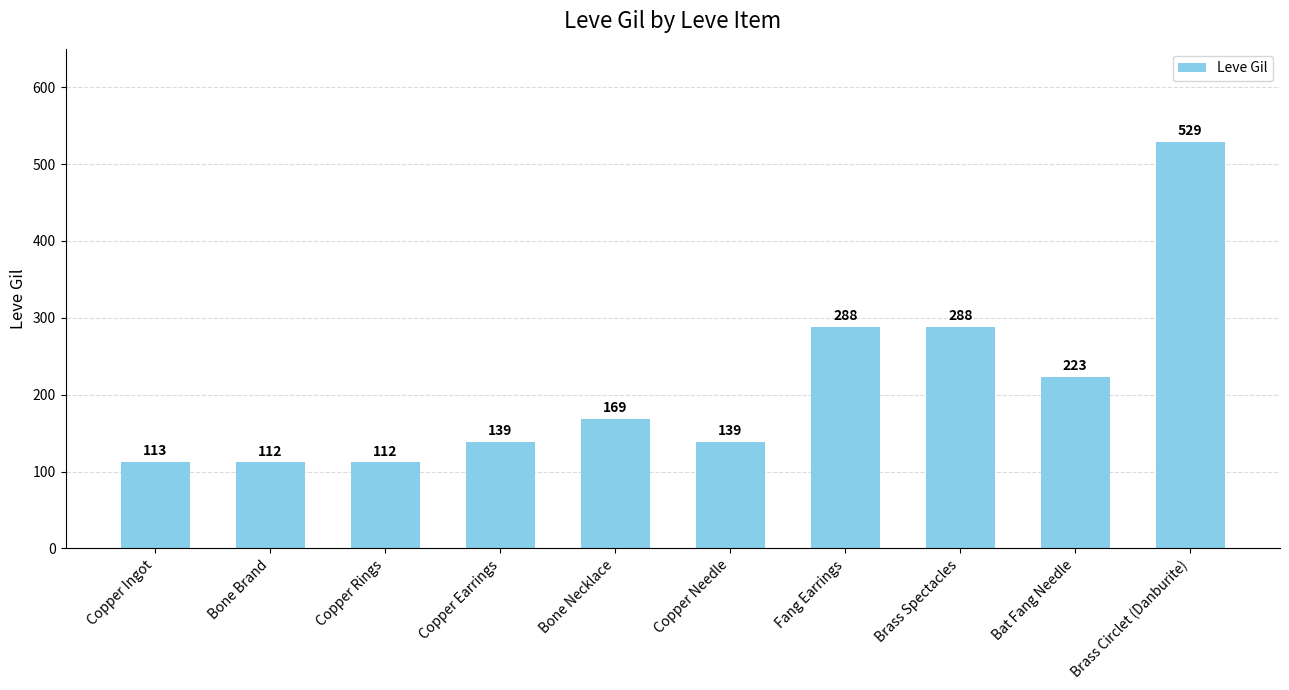

What is the label of the 10th bar from the left?

Brass Circlet (Danburite)